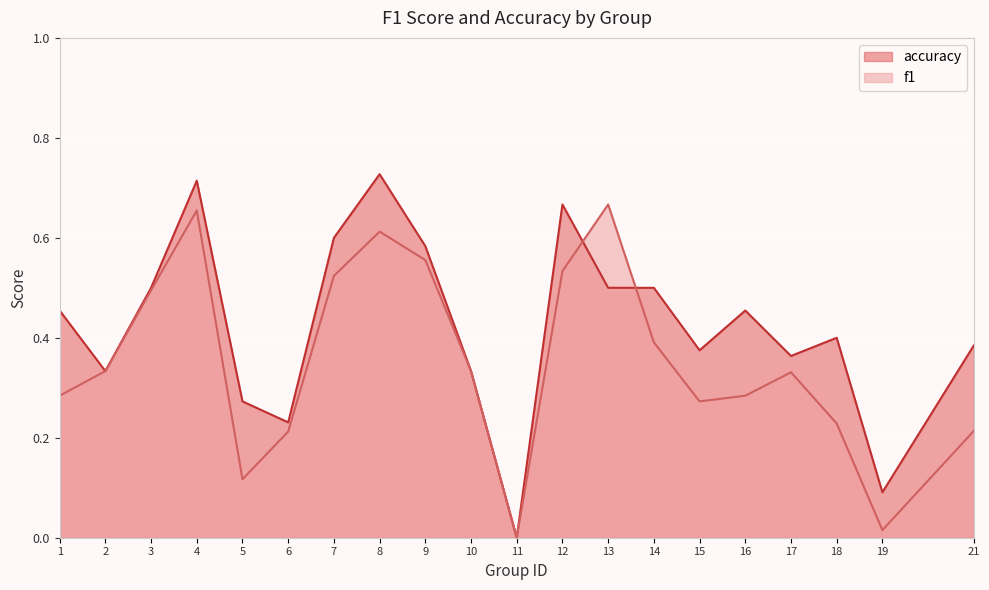

Where do accuracy and f1 first cross each other?

12 and 13